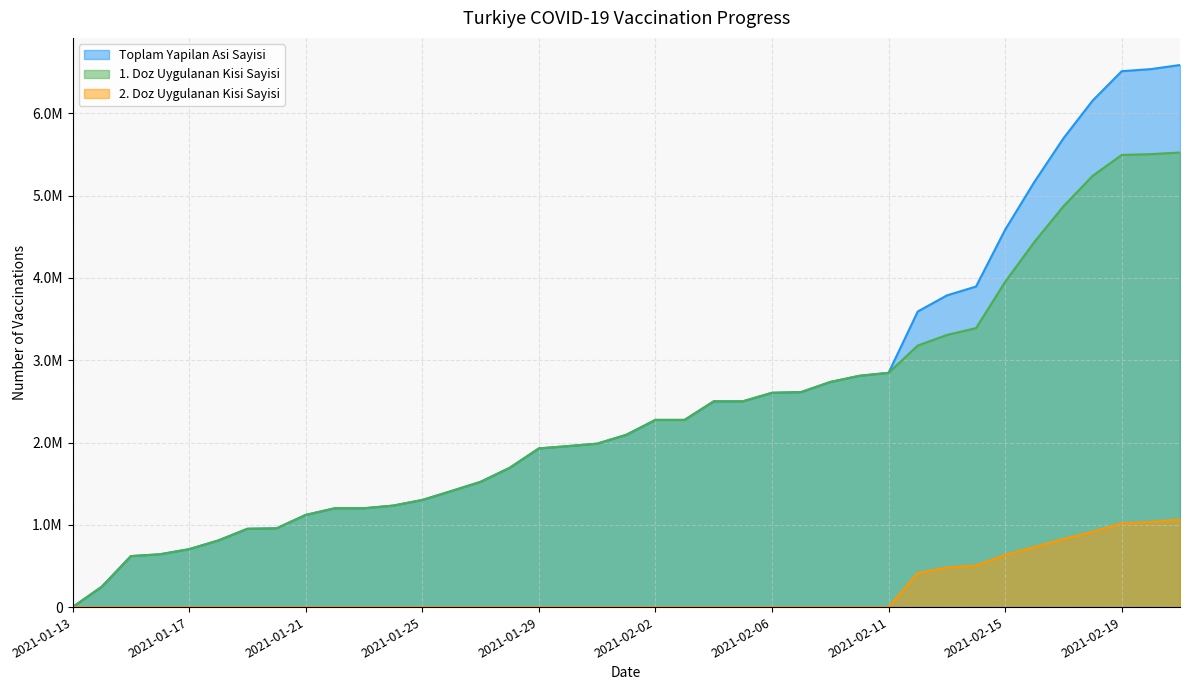

What is the difference between the highest and lowest values at 2021-02-07?

2612730